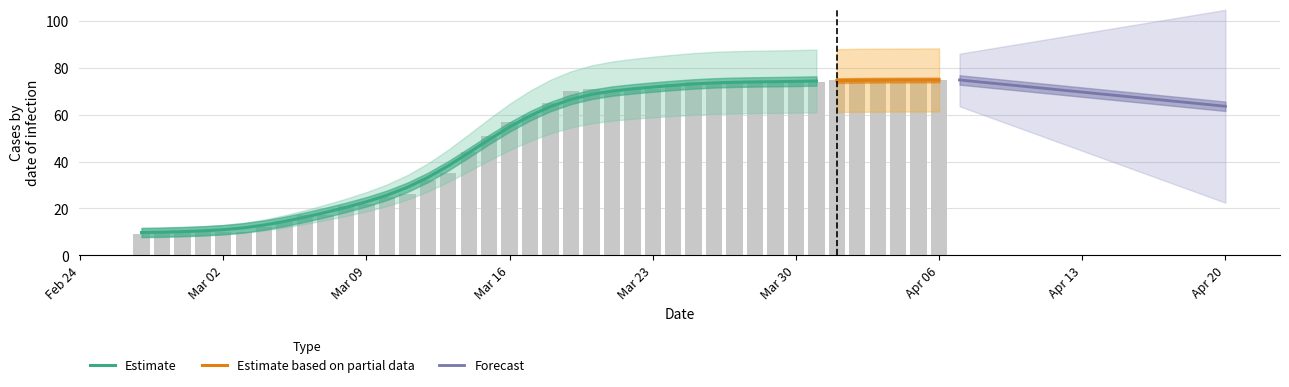

List the labels in order of value, smallest first.

2020-02-27, 2020-02-28, 2020-02-29, 2020-03-02, 2020-03-03, 2020-03-01, 2020-03-04, 2020-03-05, 2020-03-06, 2020-03-07, 2020-03-08, 2020-03-09, 2020-03-10, 2020-03-11, 2020-03-12, 2020-03-13, 2020-03-14, 2020-03-15, 2020-03-16, 2020-03-17, 2020-03-18, 2020-03-19, 2020-03-21, 2020-03-20, 2020-03-22, 2020-03-23, 2020-03-24, 2020-03-25, 2020-03-26, 2020-03-27, 2020-03-28, 2020-03-29, 2020-03-30, 2020-03-31, 2020-04-04, 2020-04-01, 2020-04-02, 2020-04-03, 2020-04-05, 2020-04-06